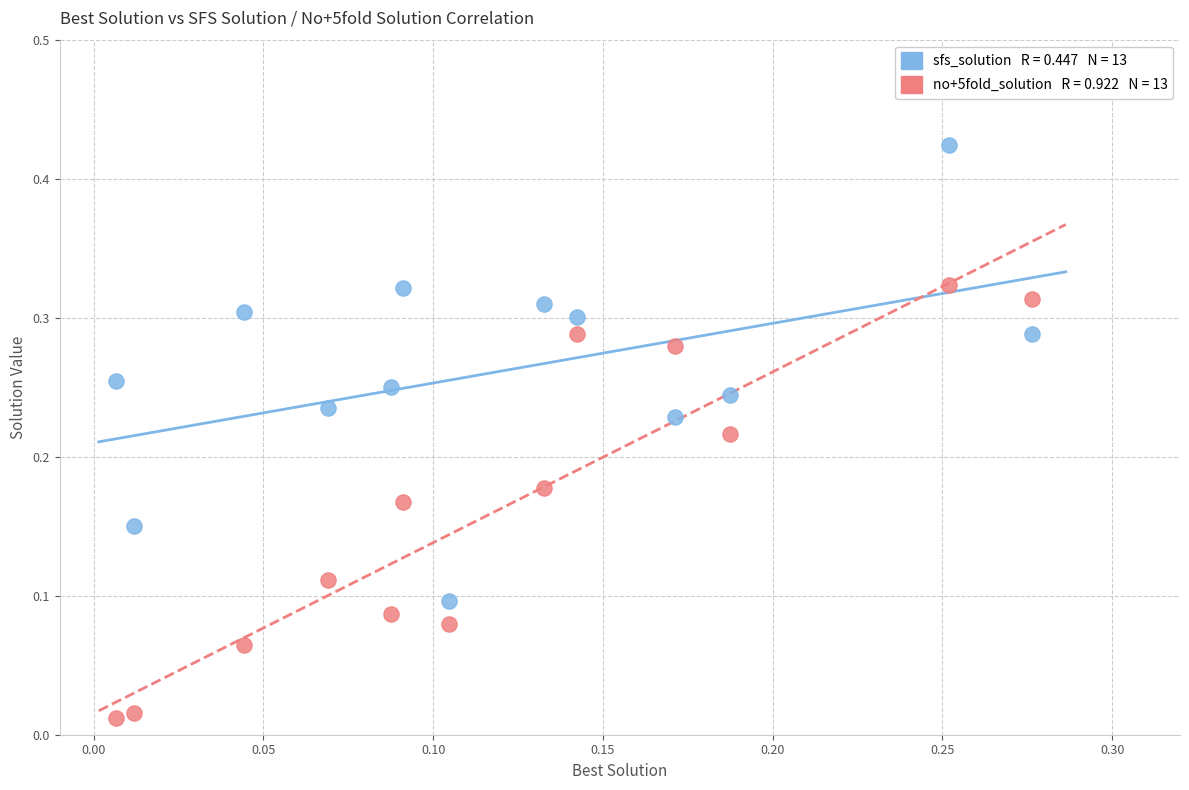

Count the number of points in this scatter plot.

26